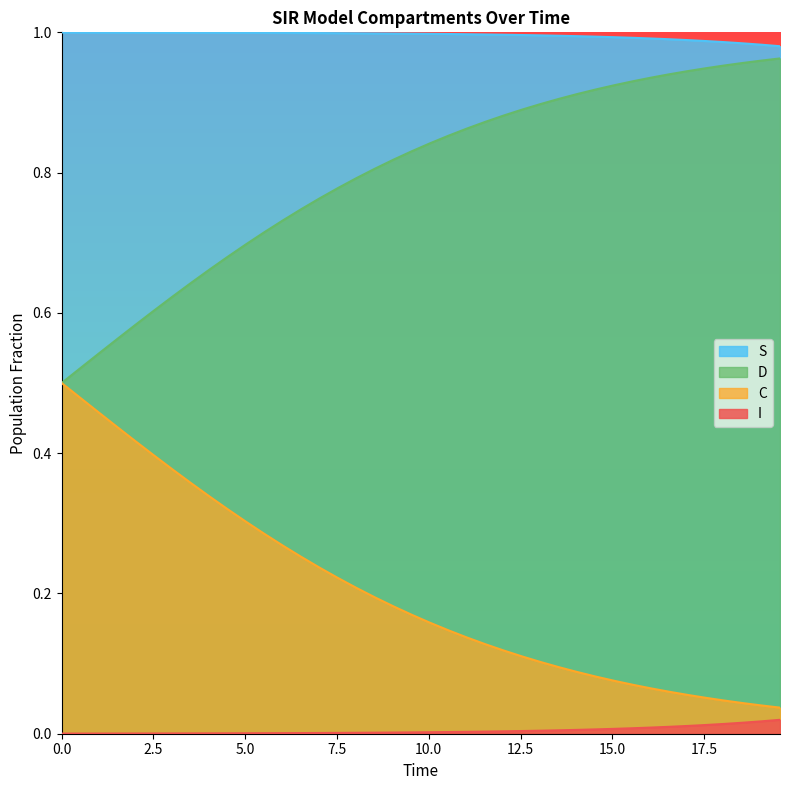

True or false: I and S cross at least once.

False